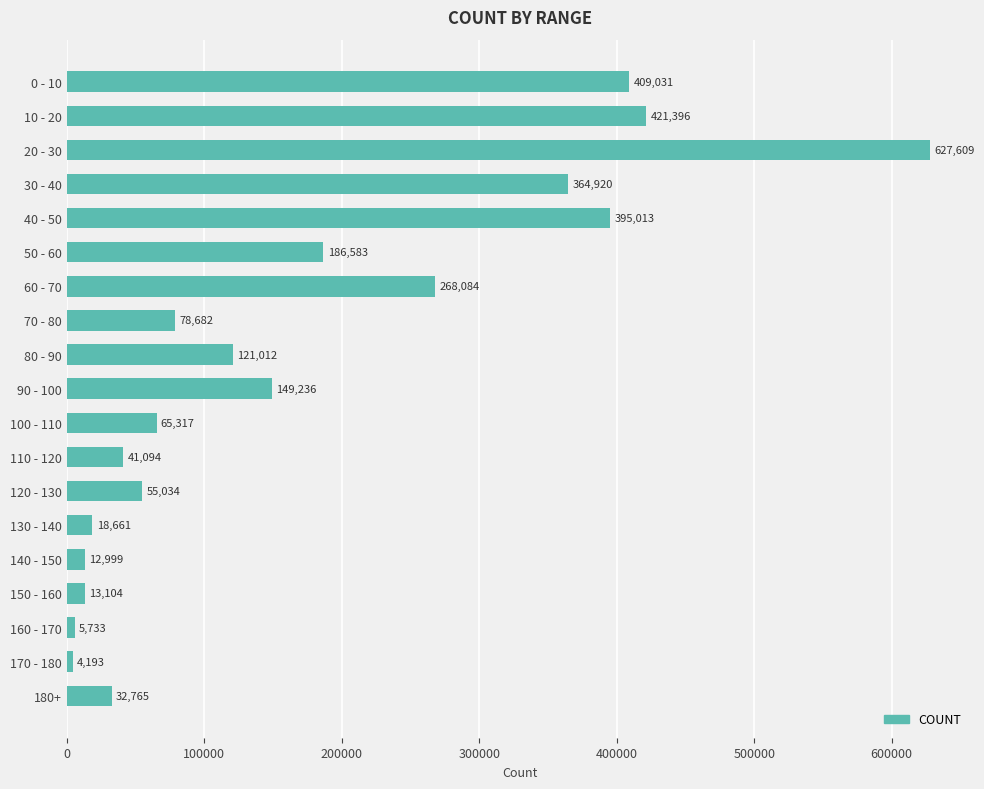

Reading bottom to top, extract all data points from this chart.

32765	4193	5733	13104	12999	18661	55034	41094	65317	149236	121012	78682	268084	186583	395013	364920	627609	421396	409031